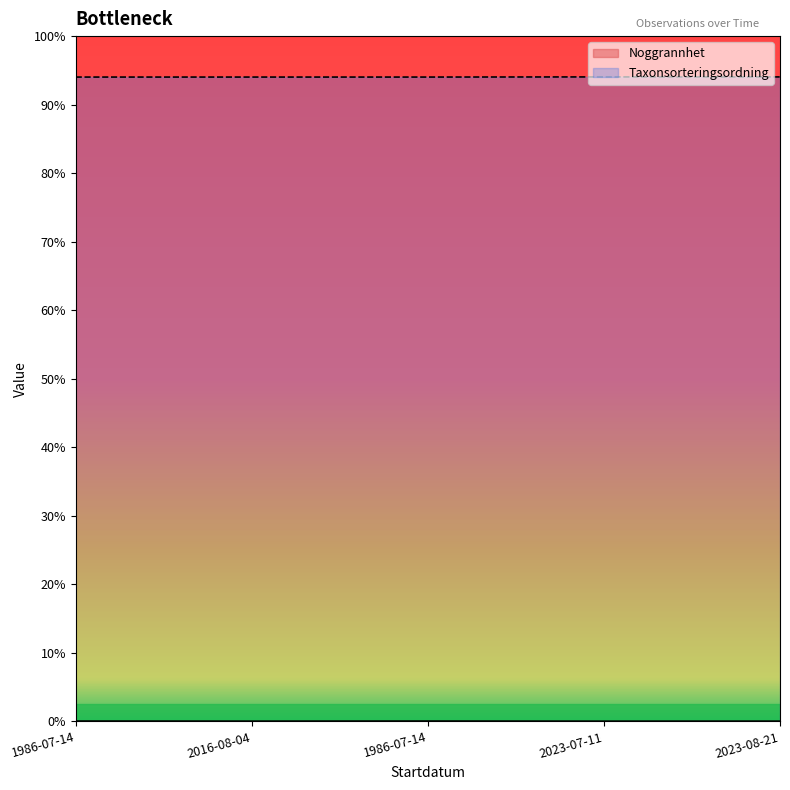

True or false: Taxonsorteringsordning and Noggrannhet cross at least once.

False